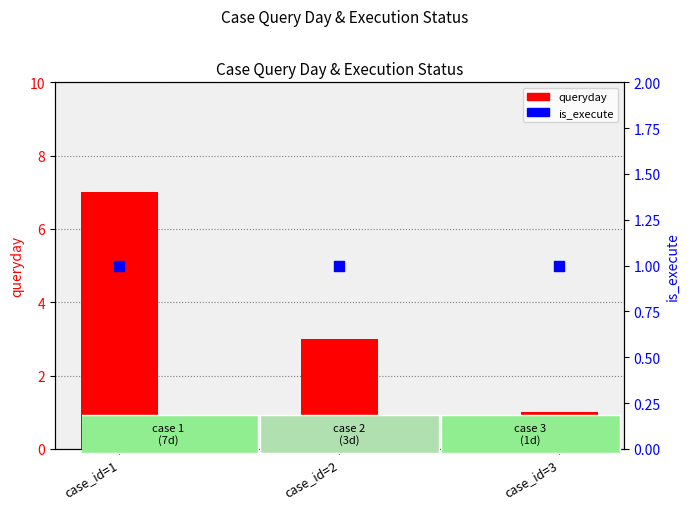

Which series contains the highest Y value?

queryday